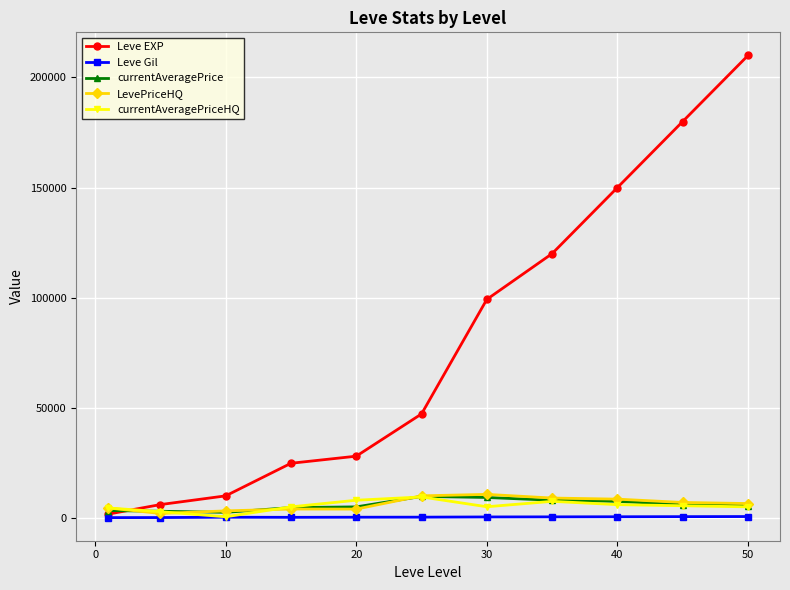

Which series has the largest range (max minus min)?

Leve EXP